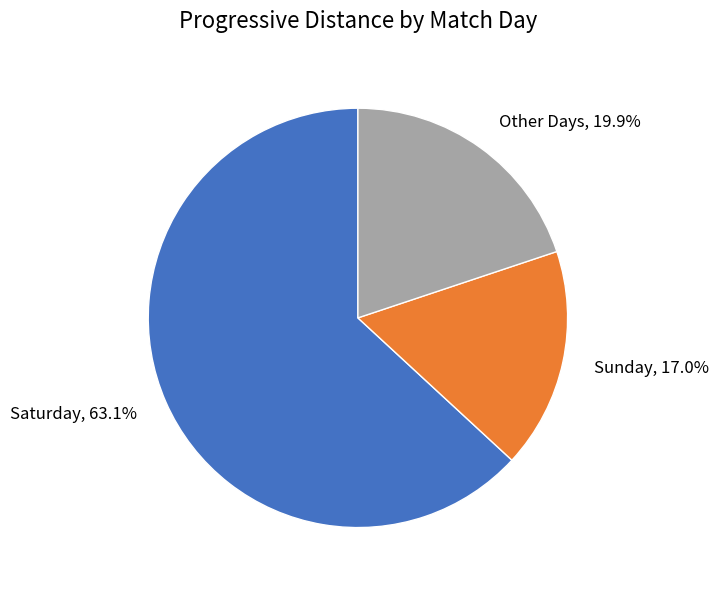

Combined, do Sunday, 17.0% and Saturday, 63.1% account for over 50%?

Yes